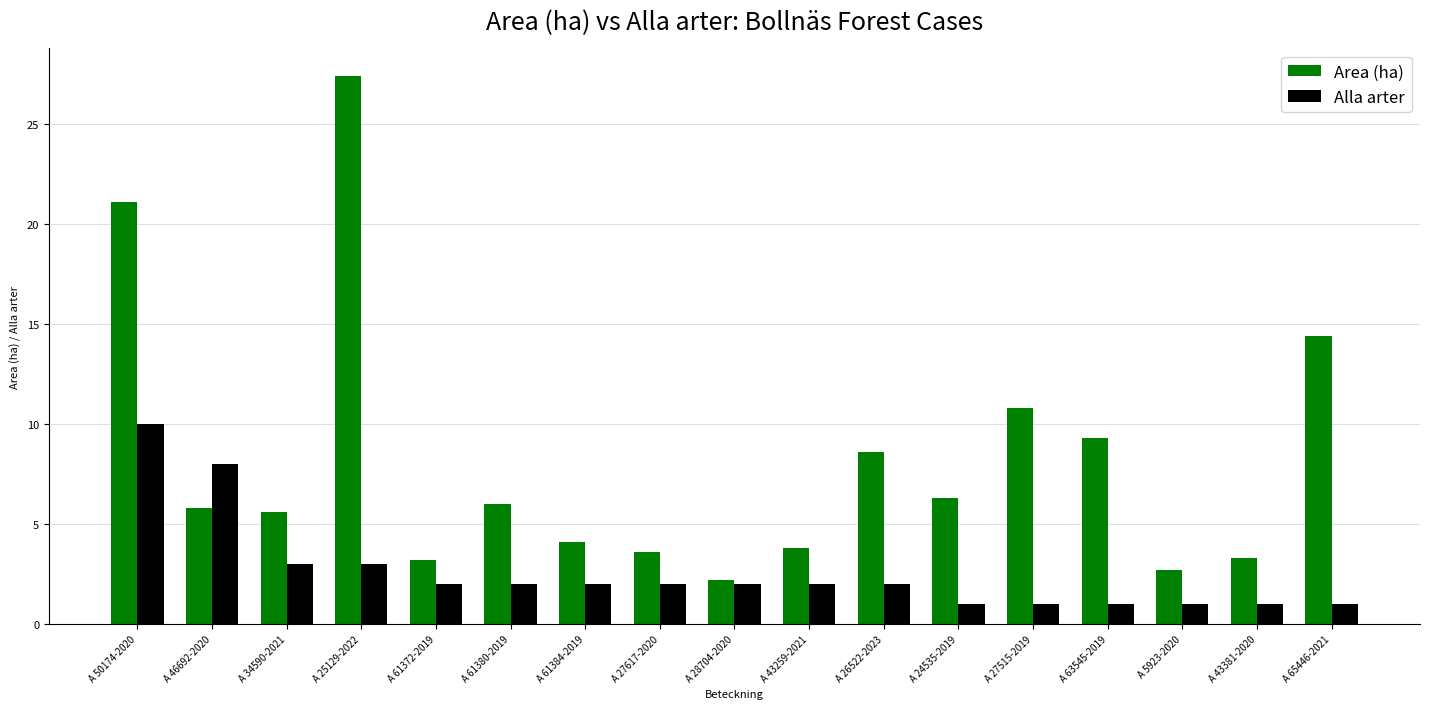

What is the smallest value displayed?

1.0